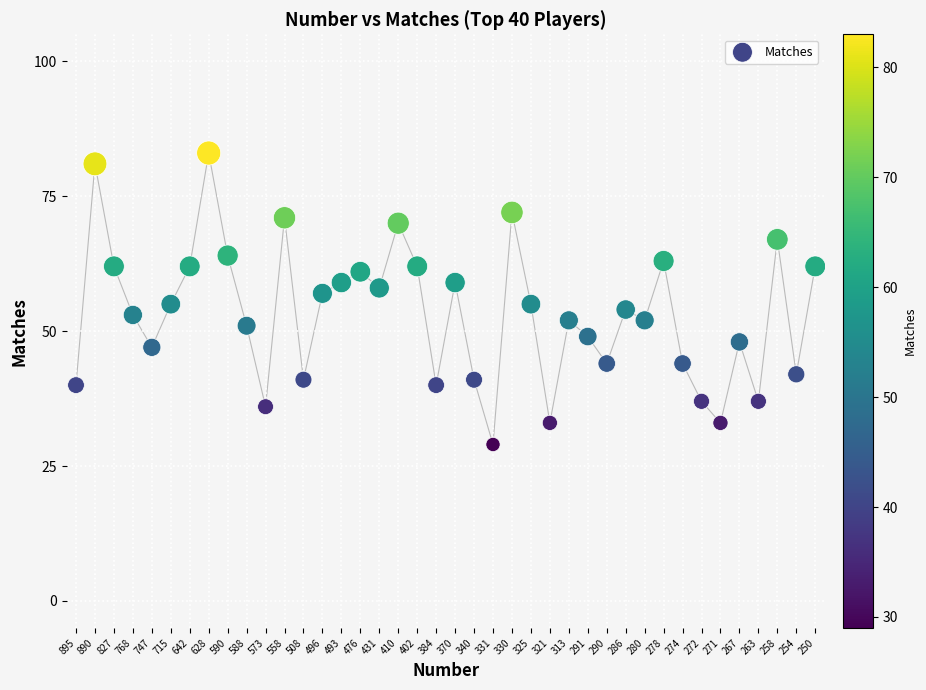

What is the range of Y values (max minus min)?

54